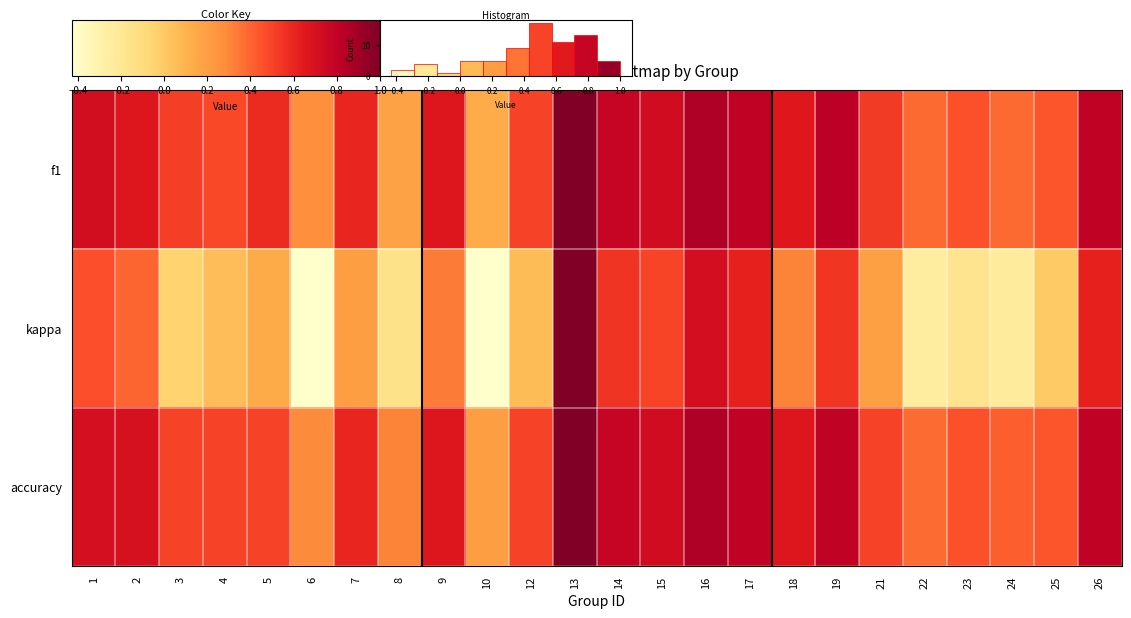

What is the sum of the kappa values at 15 and 5?

0.6